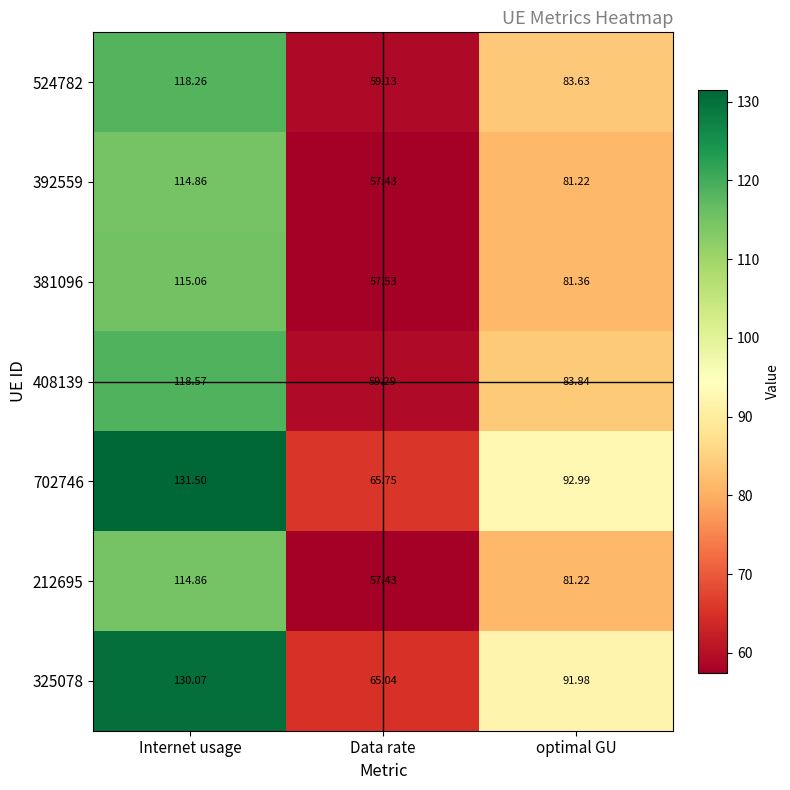

At which label does 524782 first exceed 83?

Internet usage